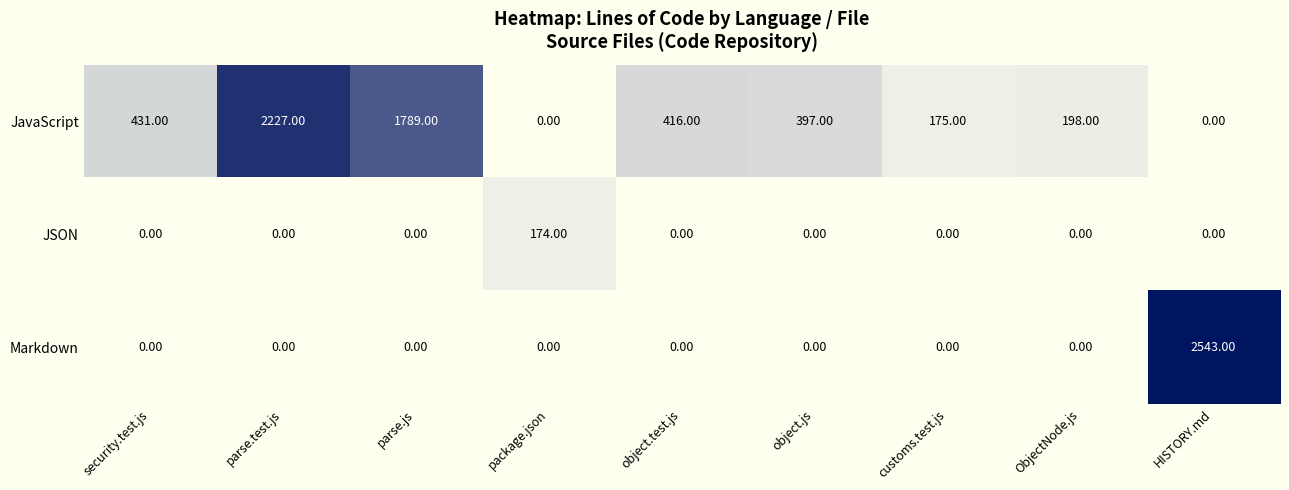

List the series in order of their overall mean, lowest first.

JSON, Markdown, JavaScript